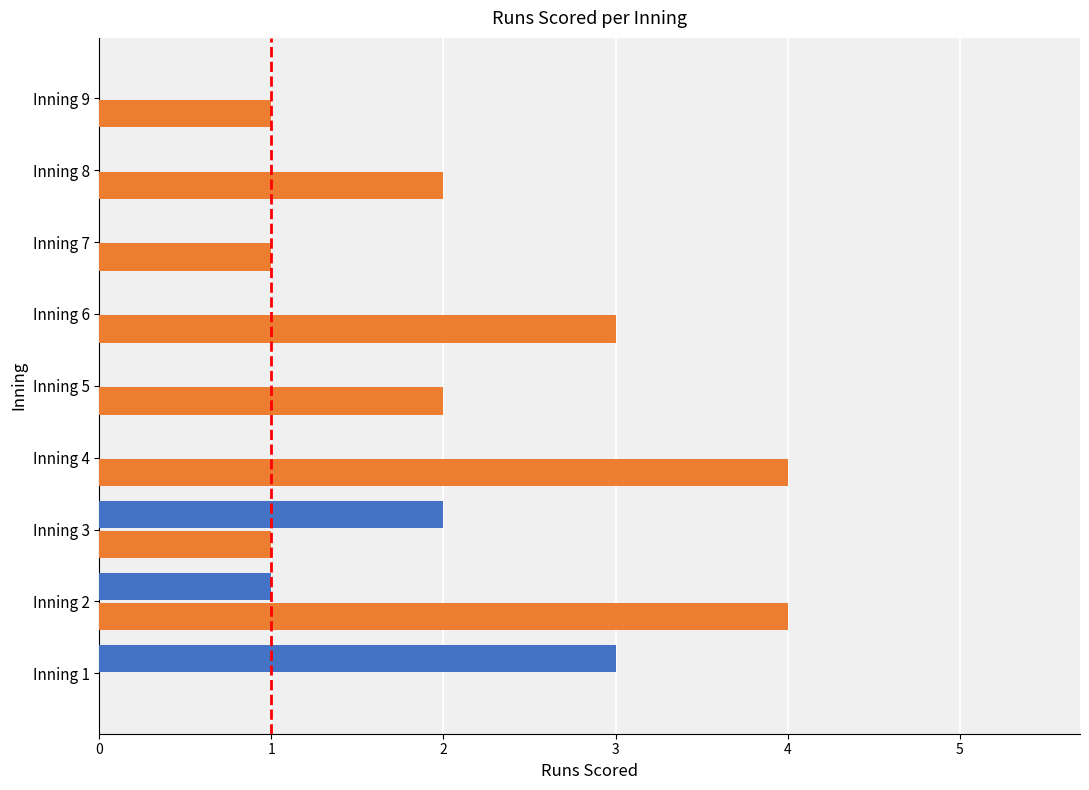

The Youngstown St. series shows -1 at Inning 6. True or false?

False